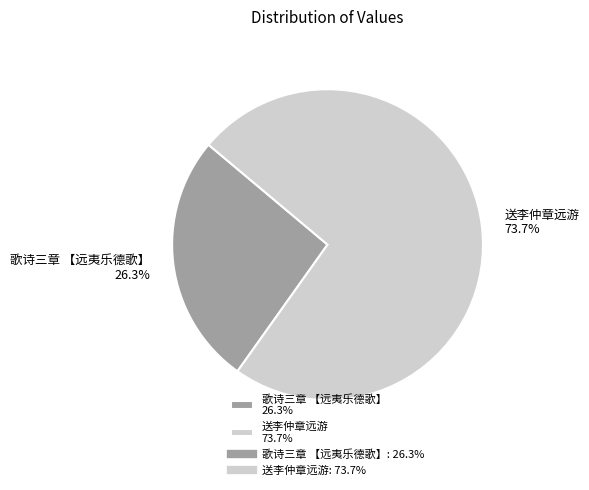

To the nearest percent, what percentage of the pie is 歌诗三章 【远夷乐德歌】?

26%